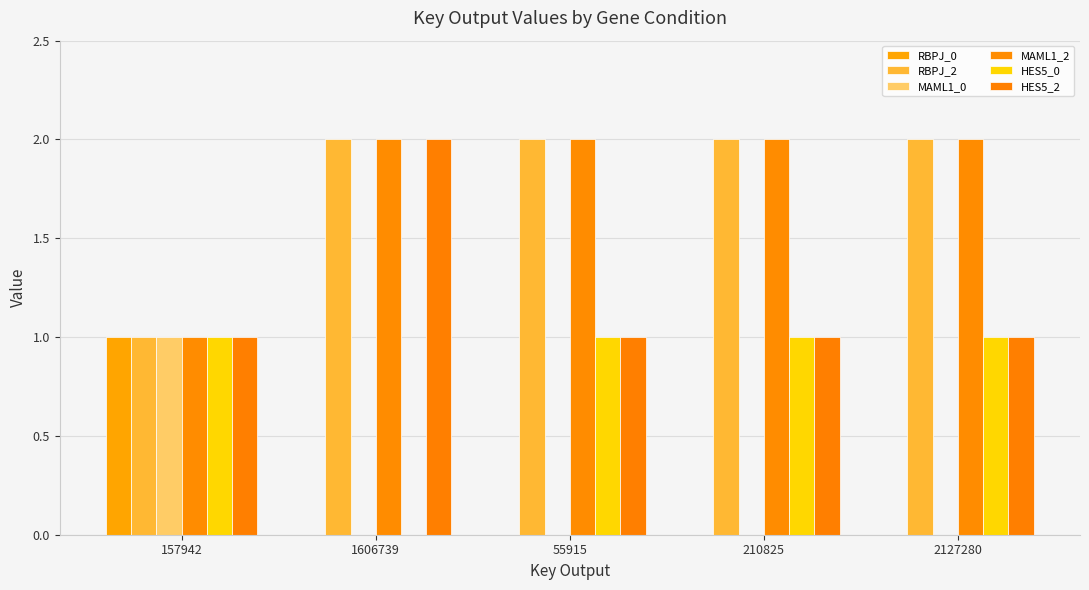

How many groups of bars are there?

5